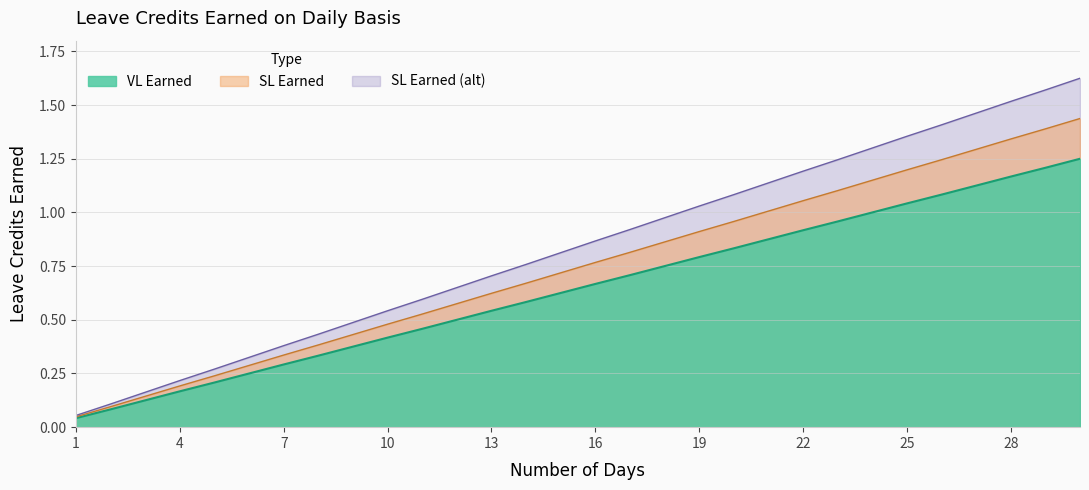

Which label corresponds to the smallest value in the chart?

1